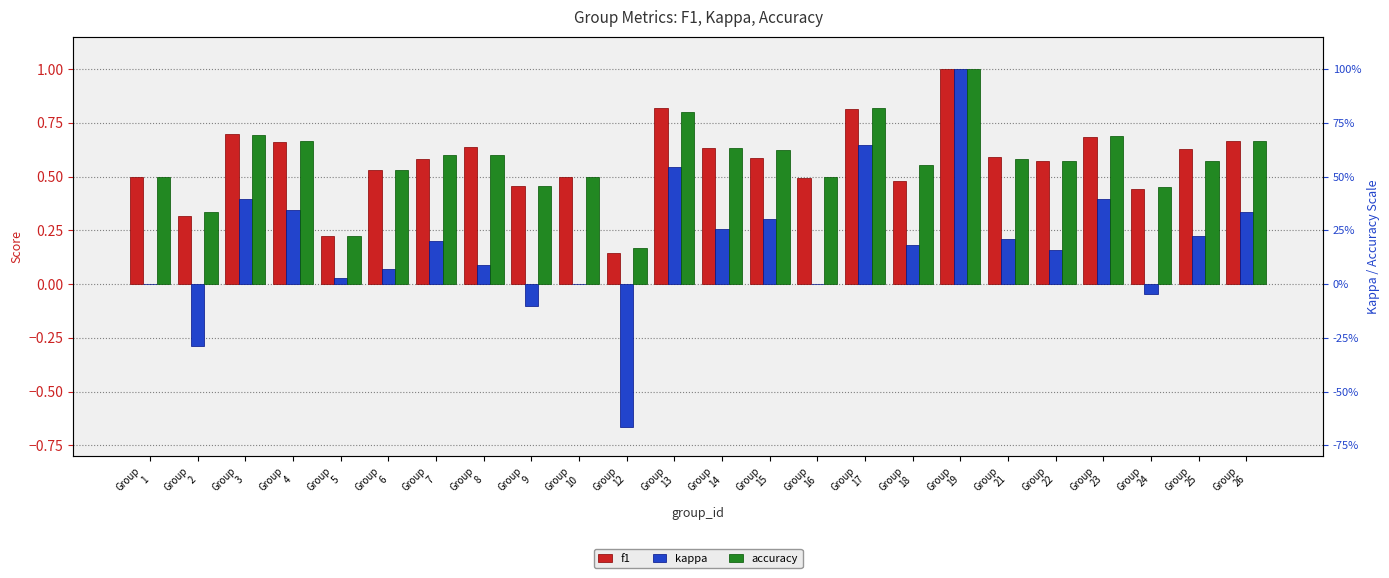

Are the bars grouped side by side (vs. stacked)?

Yes